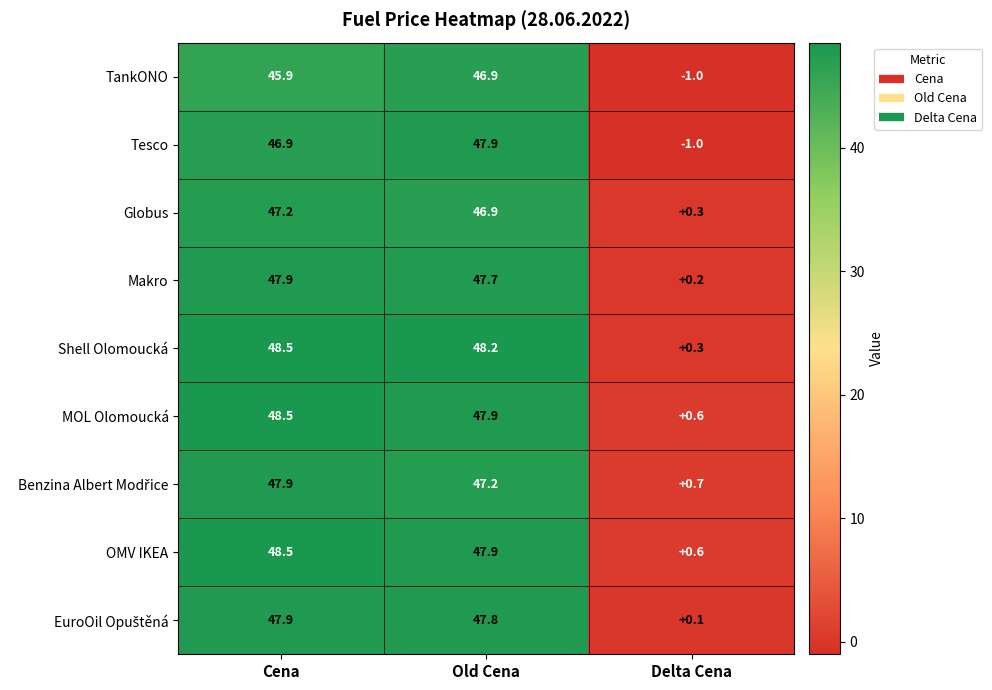

Where does the OMV IKEA series first go above 47?

Cena